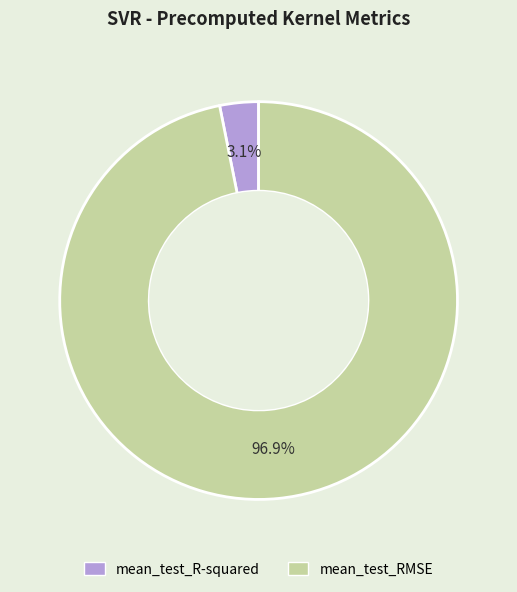

Rank the categories by value from highest to lowest.

mean_test_RMSE, mean_test_R-squared